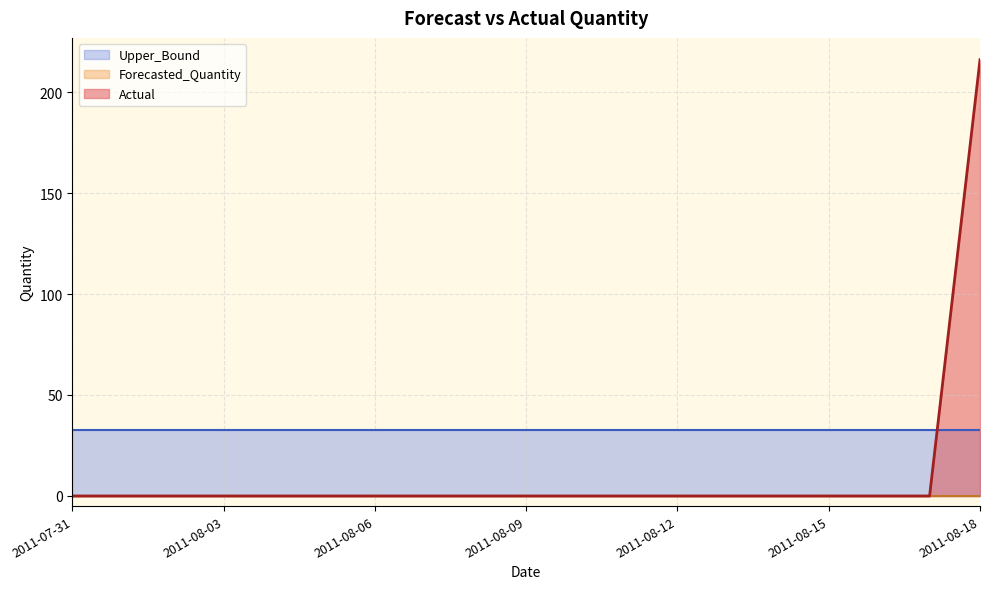

Where do Upper_Bound and Actual first cross each other?

2011-08-17 and 2011-08-18